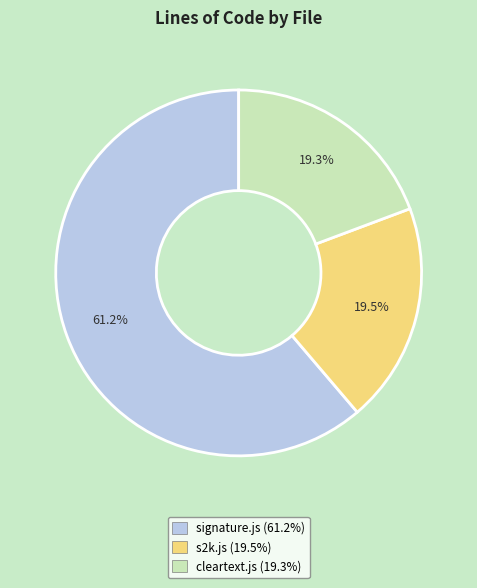

Approximately how many times larger is the value at signature.js compared to cleartext.js?

3.2